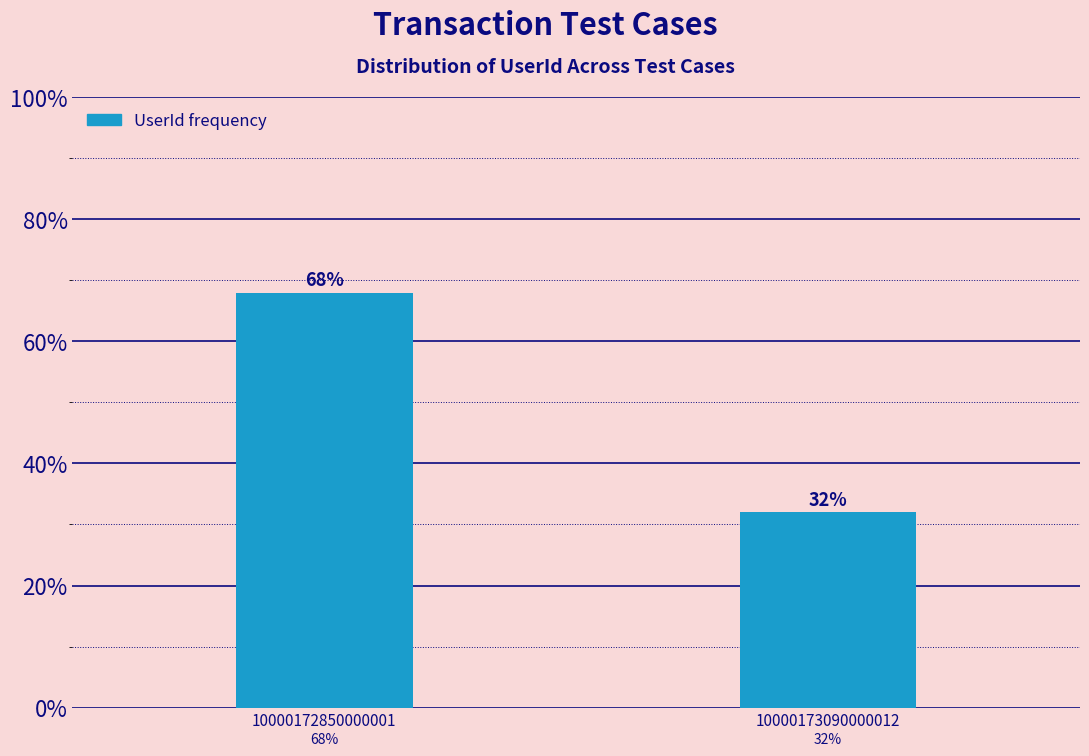

Reading left to right, list all the values displayed in this chart.

10000172850000001=68	10000173090000012=32